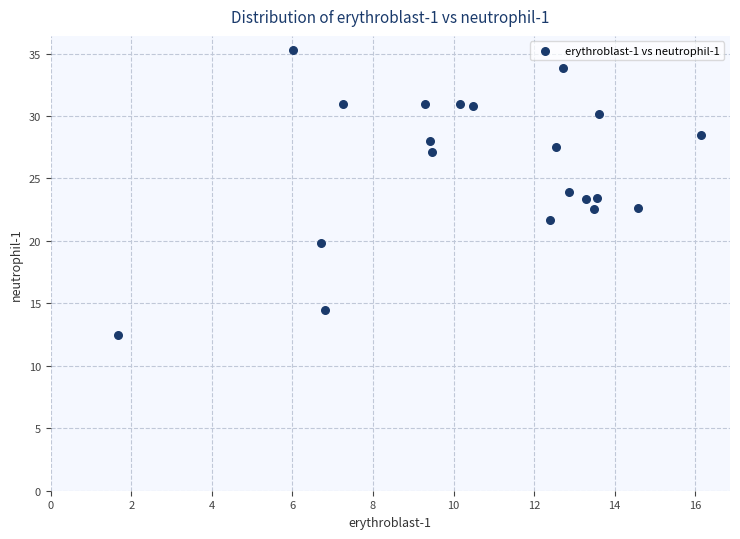

What is the range of X values (max minus min)?

14.5